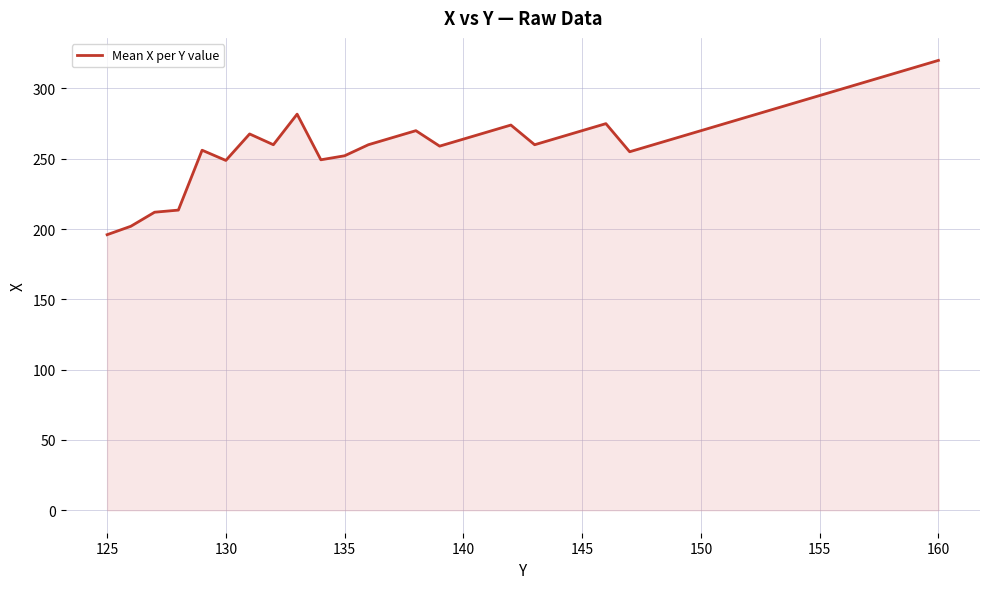

What is the maximum value shown in the chart?

320.0